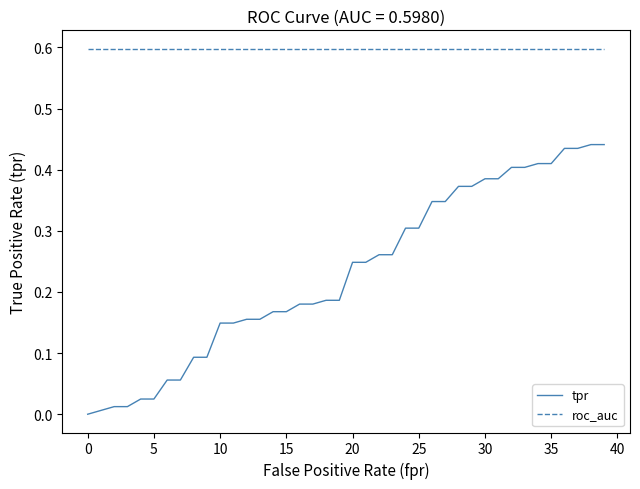

List the series in order of their peak value, lowest first.

tpr, roc_auc